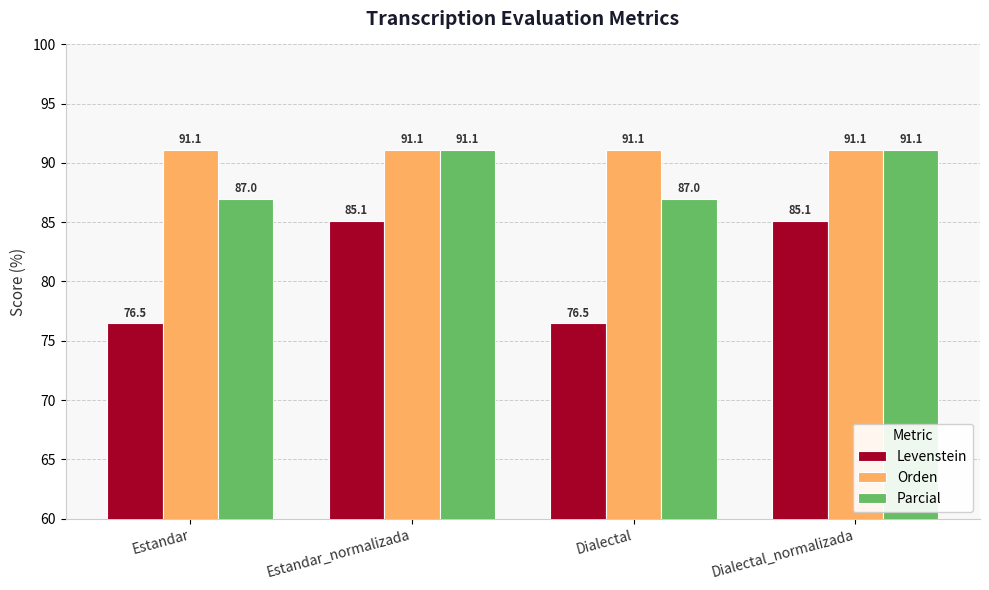

Reading right to left, transcribe all the data shown in this chart.

Levenstein: 85.1	76.5	85.1	76.5
Orden: 91.1	91.1	91.1	91.1
Parcial: 91.1	87.0	91.1	87.0